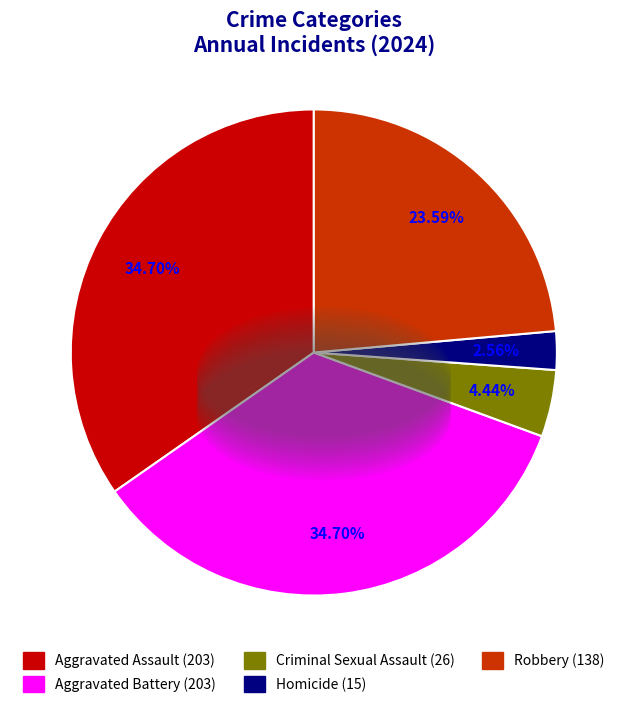

Which slice is the smallest?

Homicide